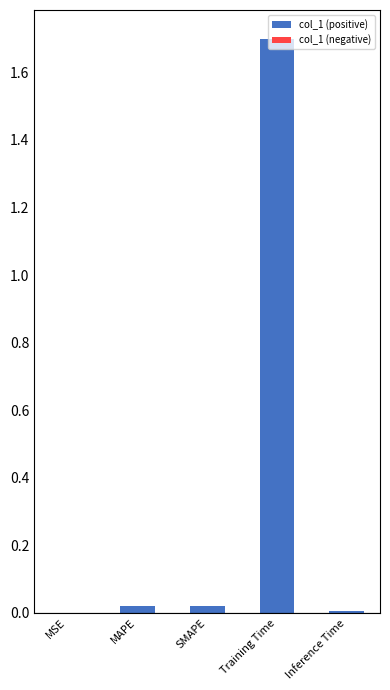

The chart shows a value of 0.0 at MSE. True or false?

True